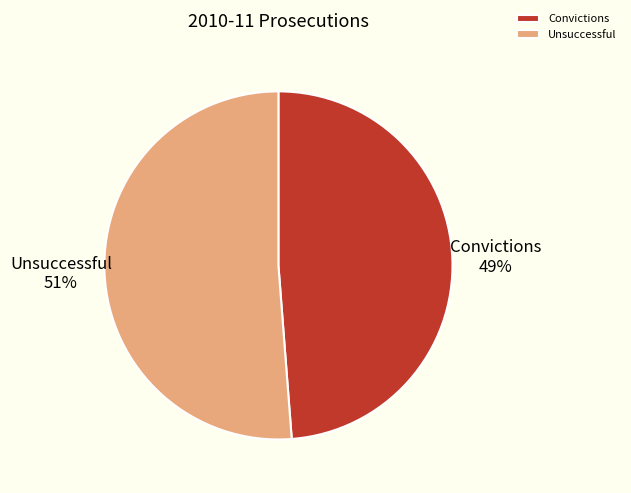

What is the smallest slice in the pie chart?

Convictions